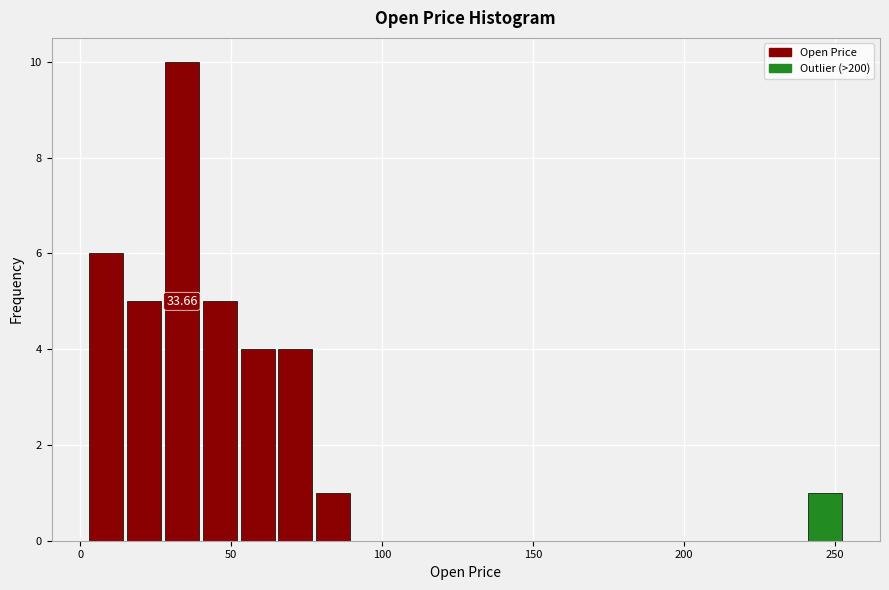

Read against the x-axis, roughly where is the centre of the tallest bar?

35